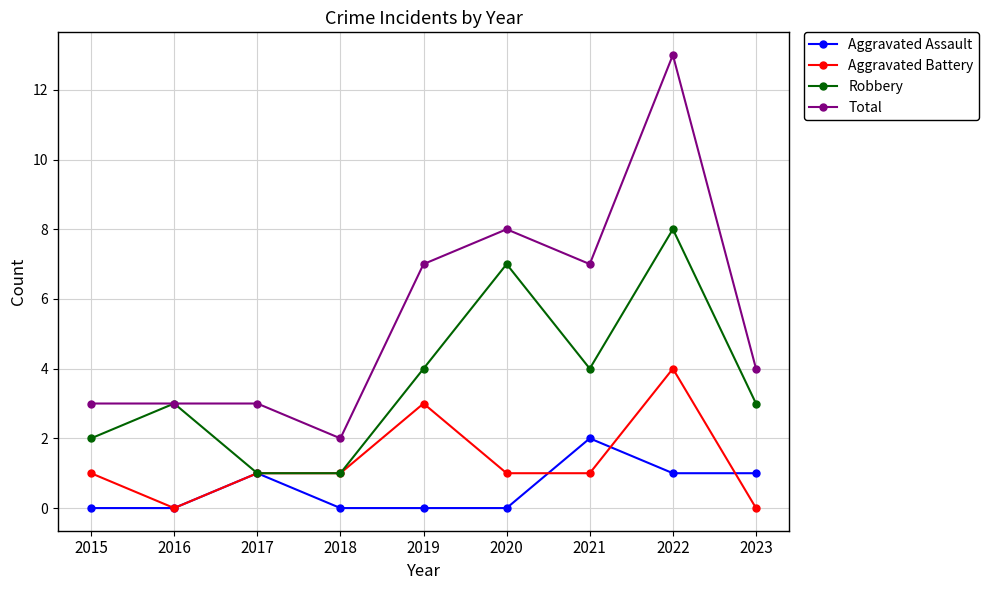

Reading right to left, extract all data points from this chart.

Aggravated Assault: 1	1	2	0	0	0	1	0	0
Aggravated Battery: 0	4	1	1	3	1	1	0	1
Robbery: 3	8	4	7	4	1	1	3	2
Total: 4	13	7	8	7	2	3	3	3